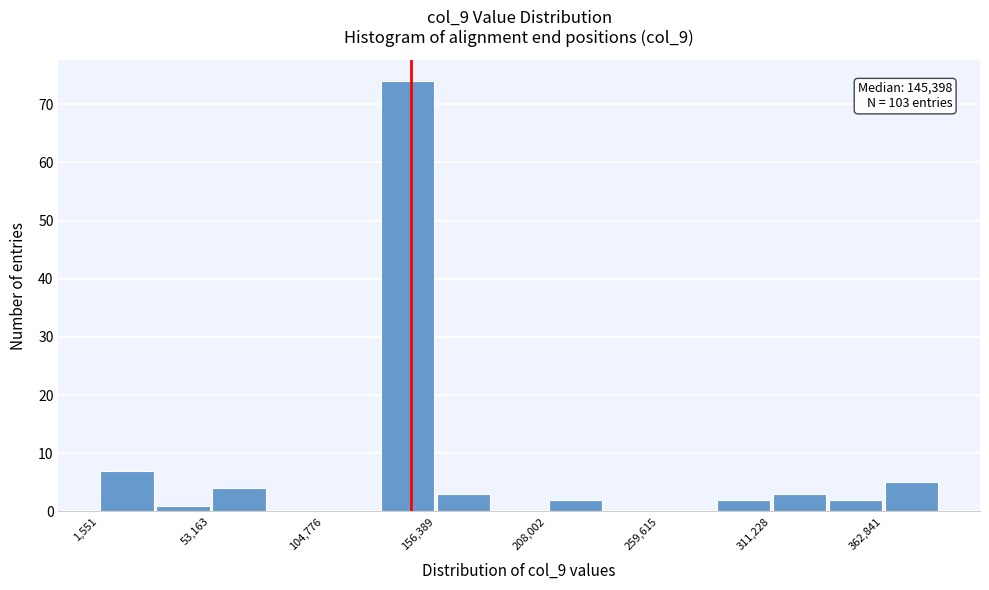

Read against the x-axis, roughly where is the centre of the tallest bar?

140000